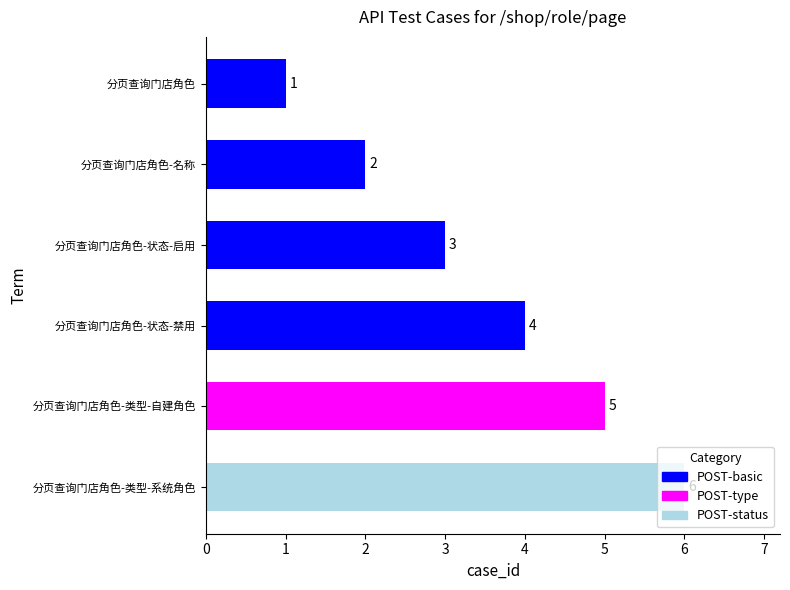

What is the label of the 5th bar from the bottom?

分页查询门店角色-名称